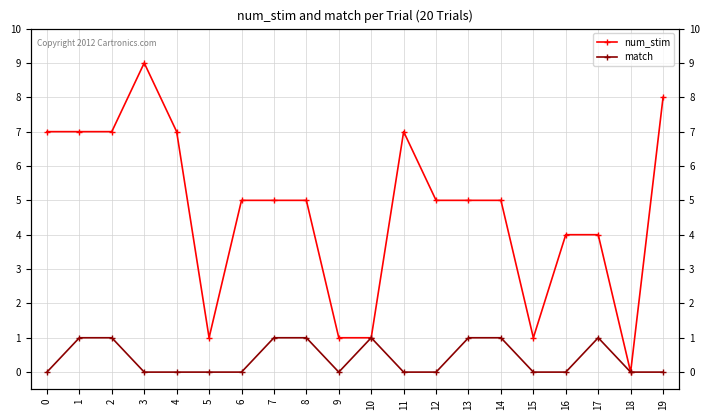

Rank the series at 2 from lowest to highest value.

match, num_stim